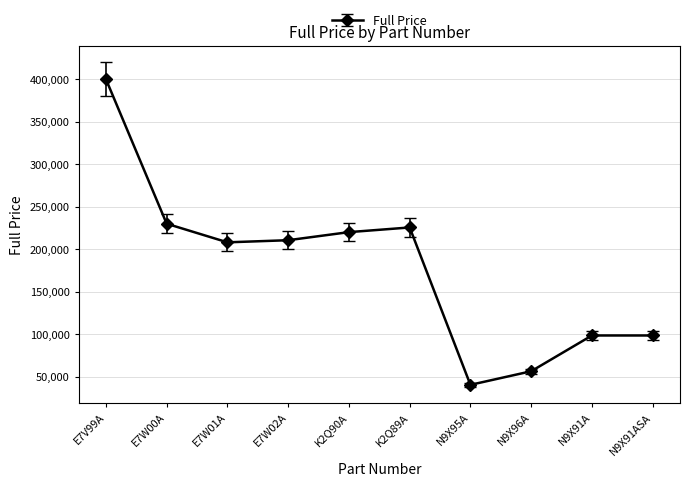

What is the greatest value displayed?

400001